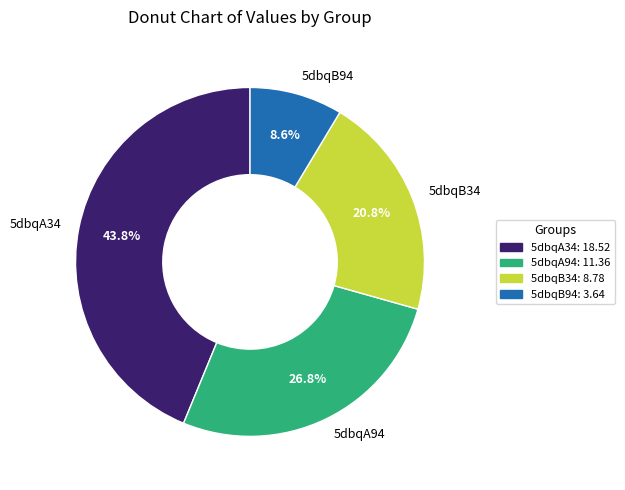

The 5dbqB94 slice represents 9% of the pie. True or false?

True